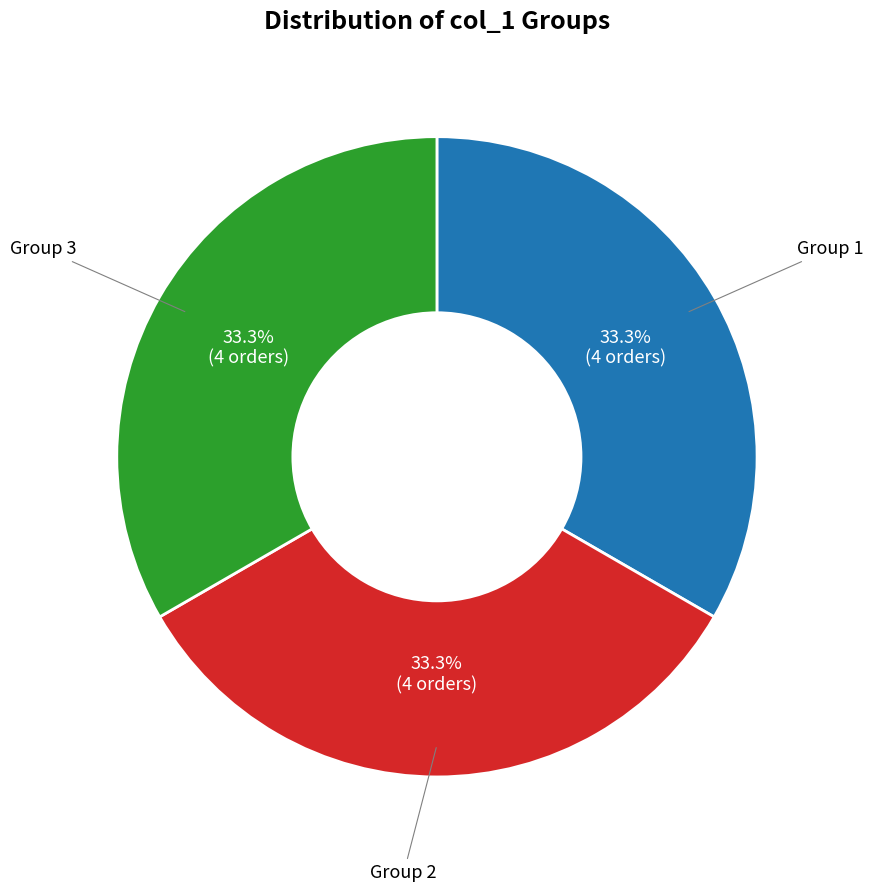

How many segments does this pie chart have?

3